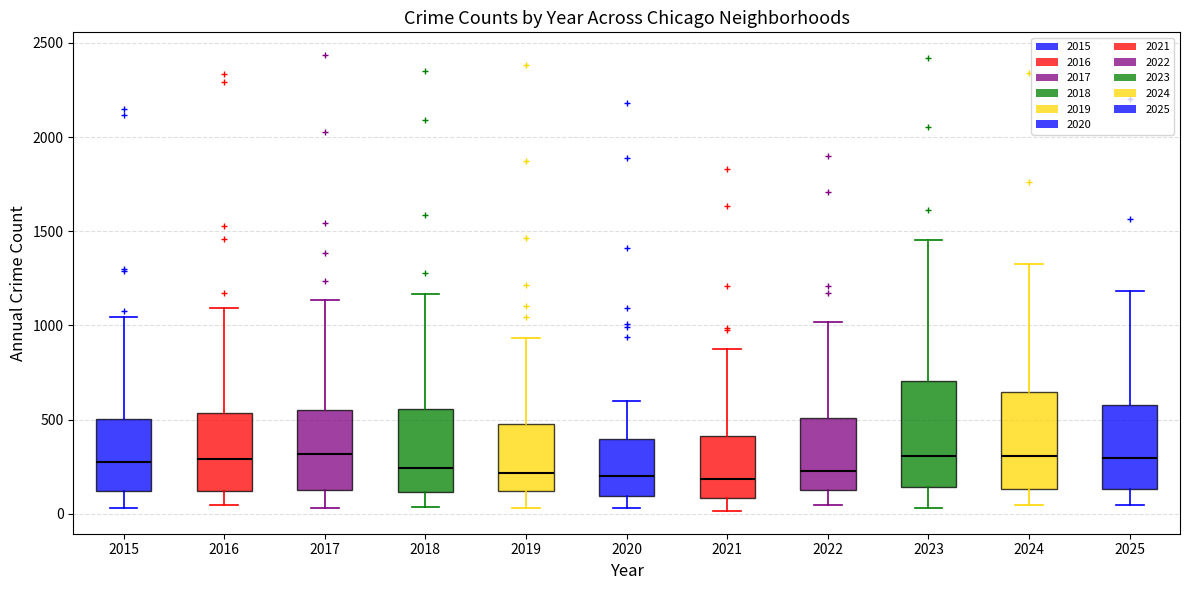

Where is the upper edge of the box at x = 2016 on the y-axis? The values are not printed on the chart, so give them approximately, as read against the axis.

550